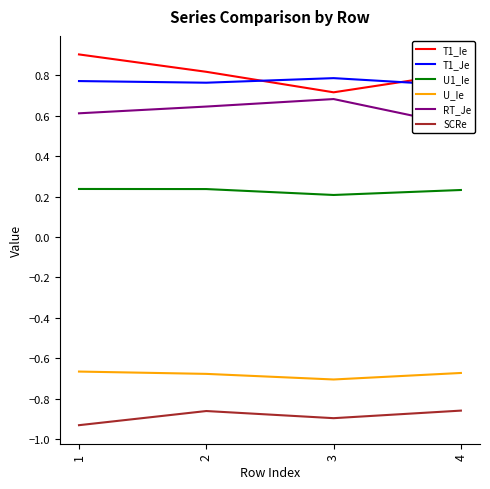

At which label does U_Ie reach its peak?

1